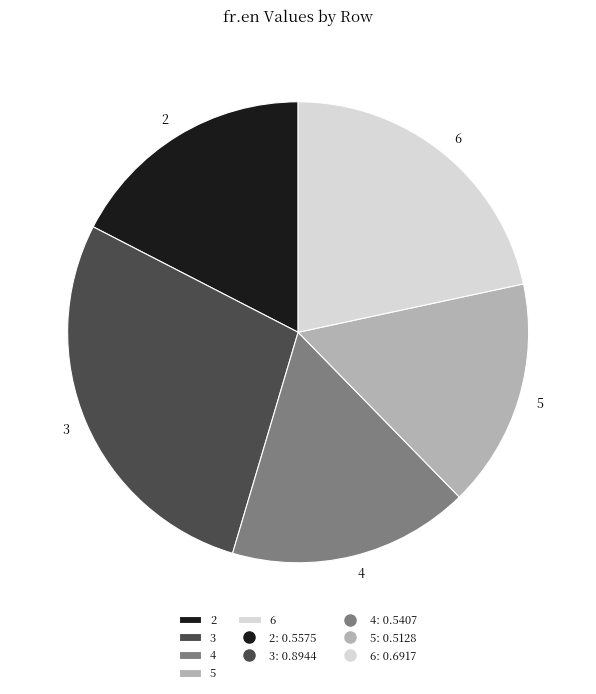

Which category has the smallest portion of the pie?

5